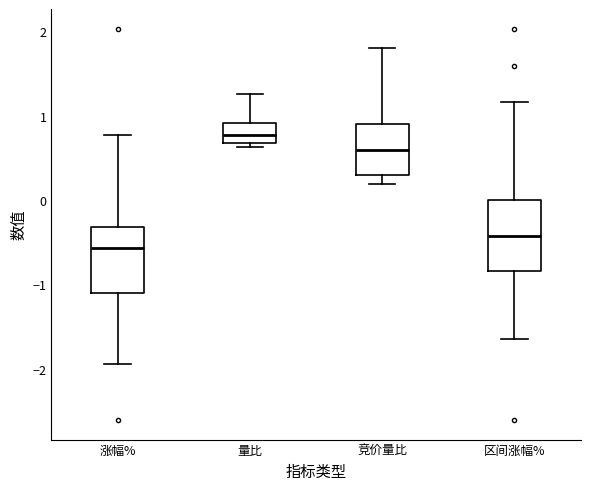

Which box's median line is the lowest?

涨幅%